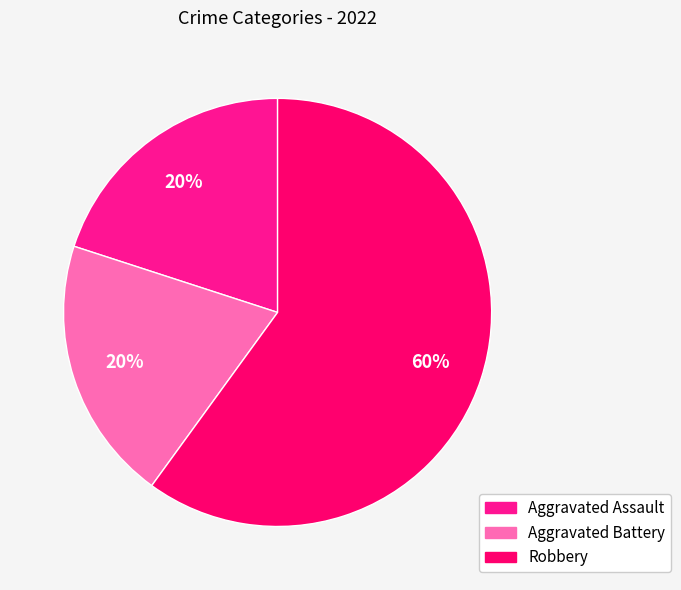

Which category accounts for the majority?

Robbery